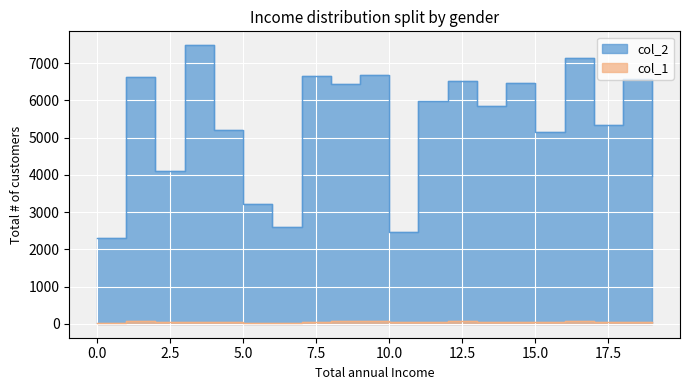

Which has a higher value, 0 or 4?

4